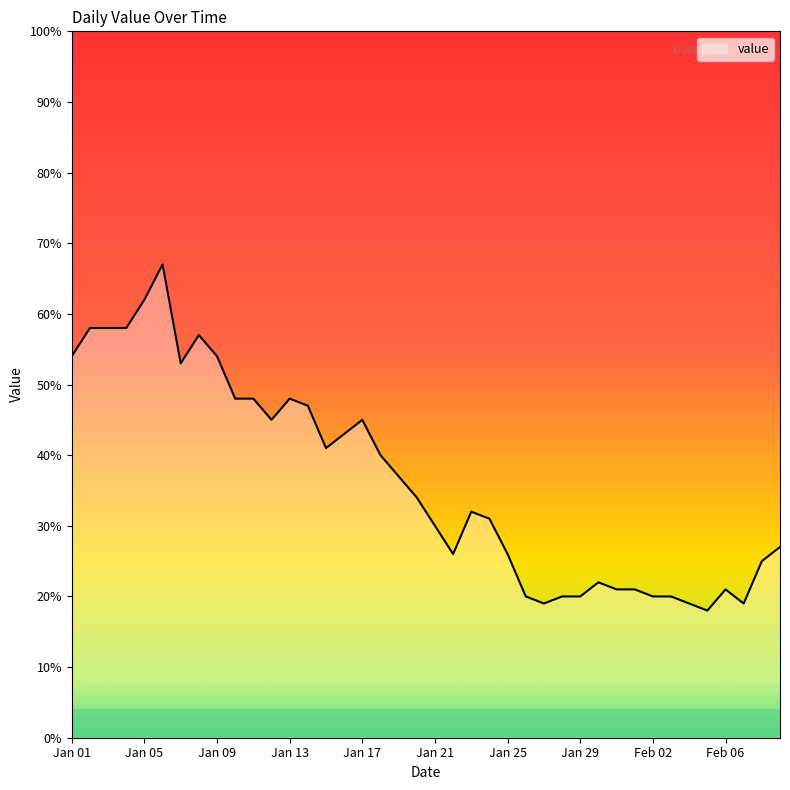

Reading left to right, what are all the values shown in this chart?

54	58	58	58	62	67	53	57	54	48	48	45	48	47	41	43	45	40	37	34	30	26	32	31	26	20	19	20	20	22	21	21	20	20	19	18	21	19	25	27